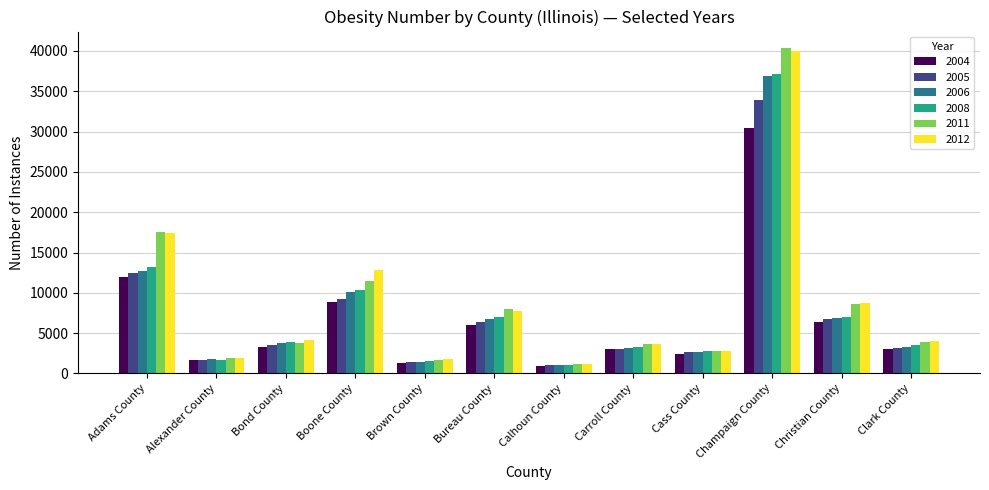

Is it true that 2006 equals 3595.3 at Bureau County?

False